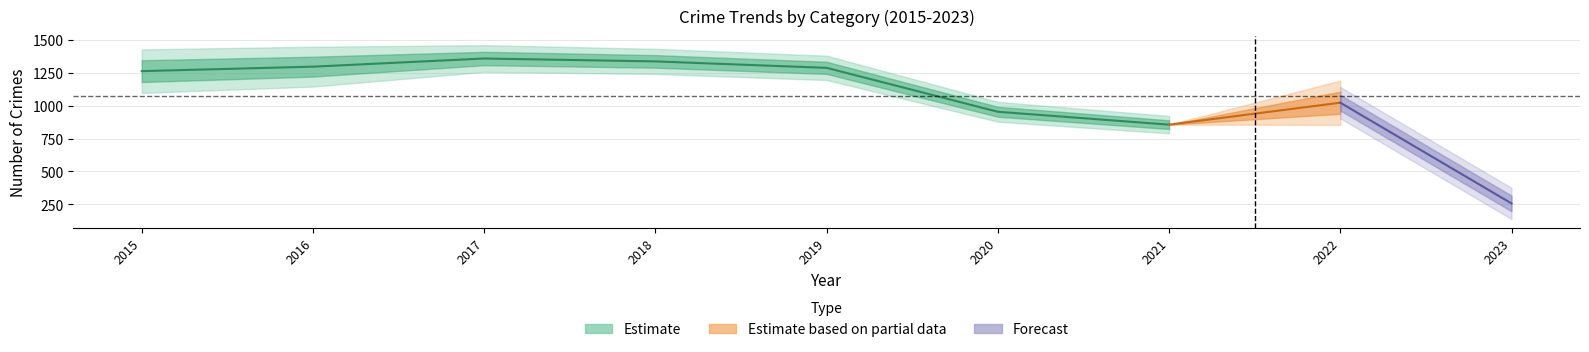

The Robbery series shows 118 at 2020. True or false?

False